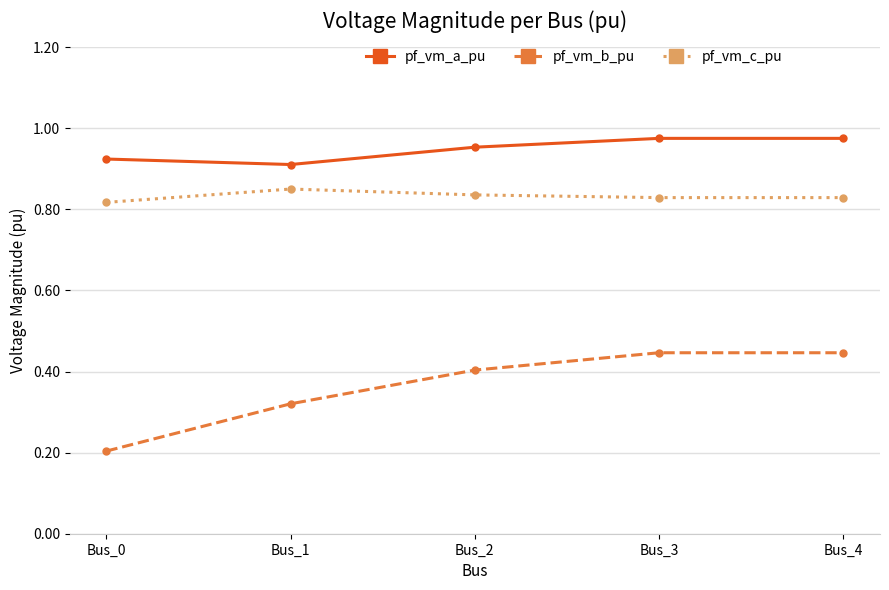

True or false: pf_vm_b_pu has more than 2 points higher than both neighbors.

False